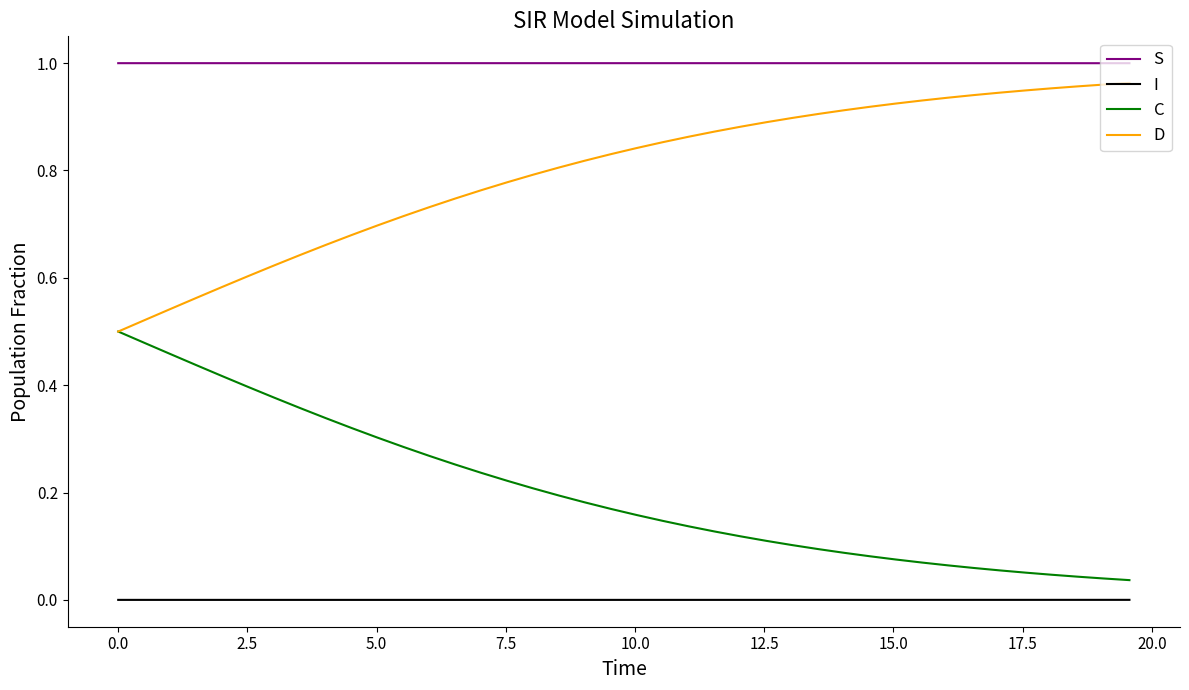

Rank the series by their average value, from highest to lowest.

S, D, C, I